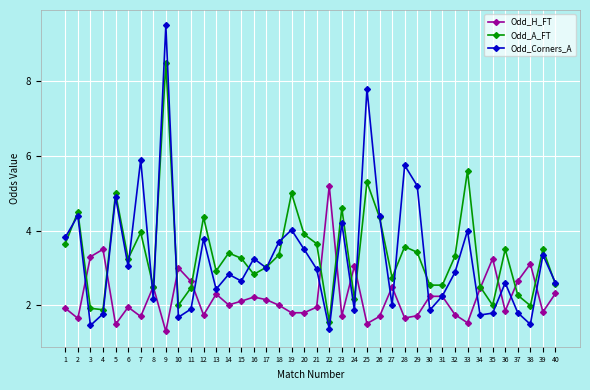

The Odd_A_FT series shows 2.7 at 27. True or false?

True